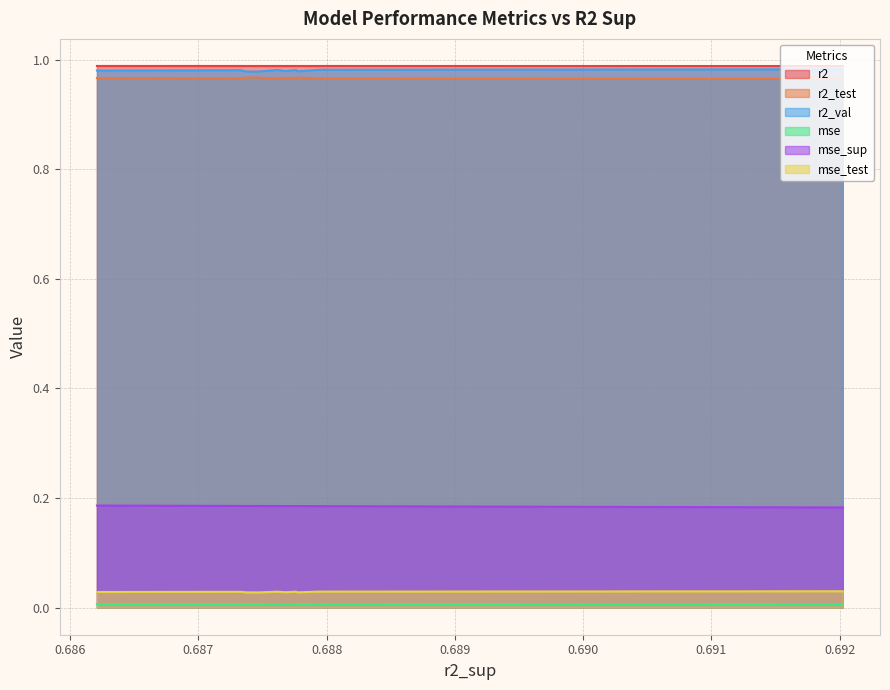

True or false: mse_sup and r2_test intersect in this chart.

False